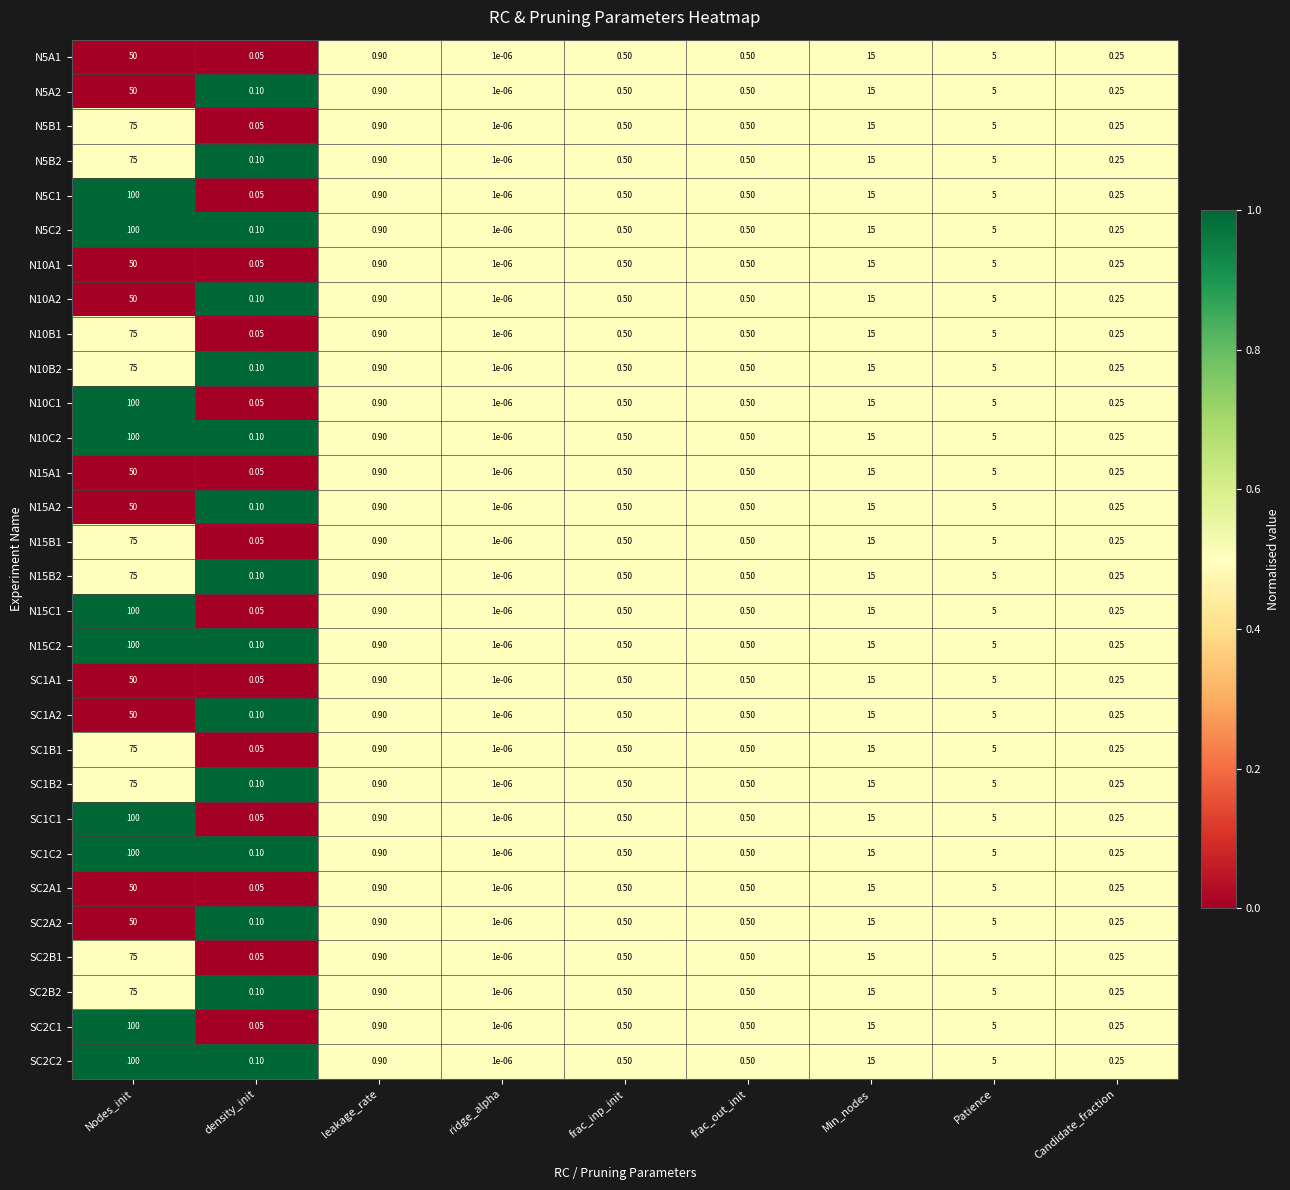

Which category has the highest value across all series?

Nodes_init